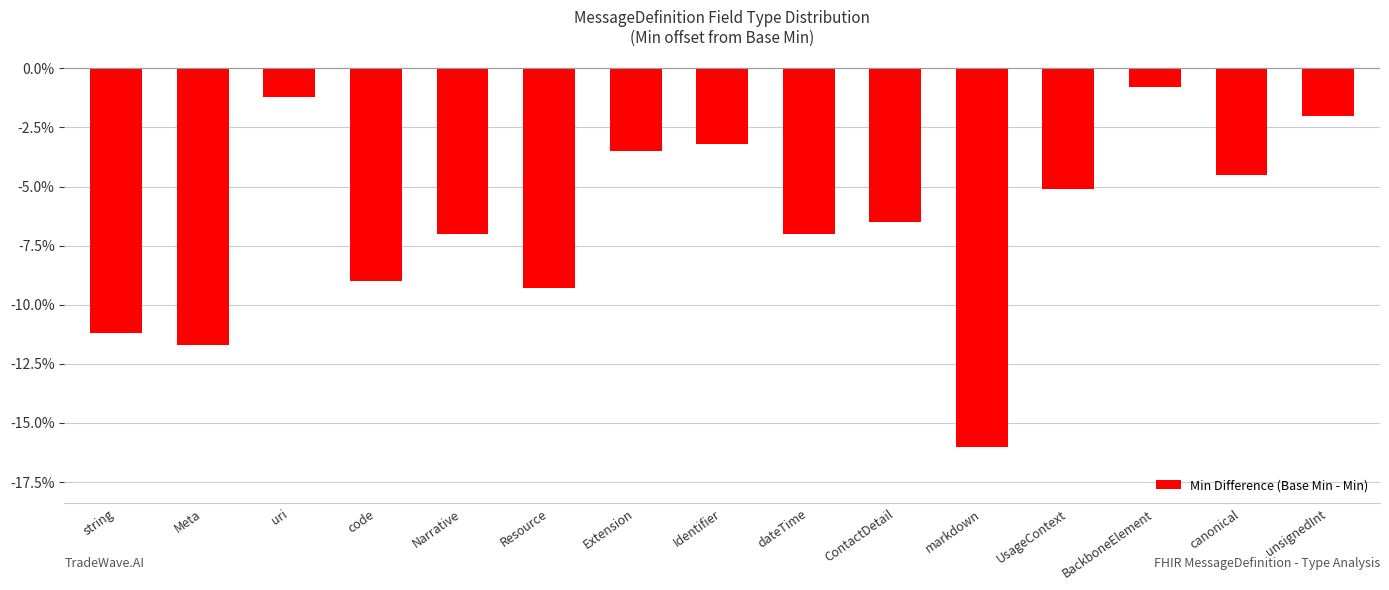

What is the difference between the second highest and minimum values?

14.8